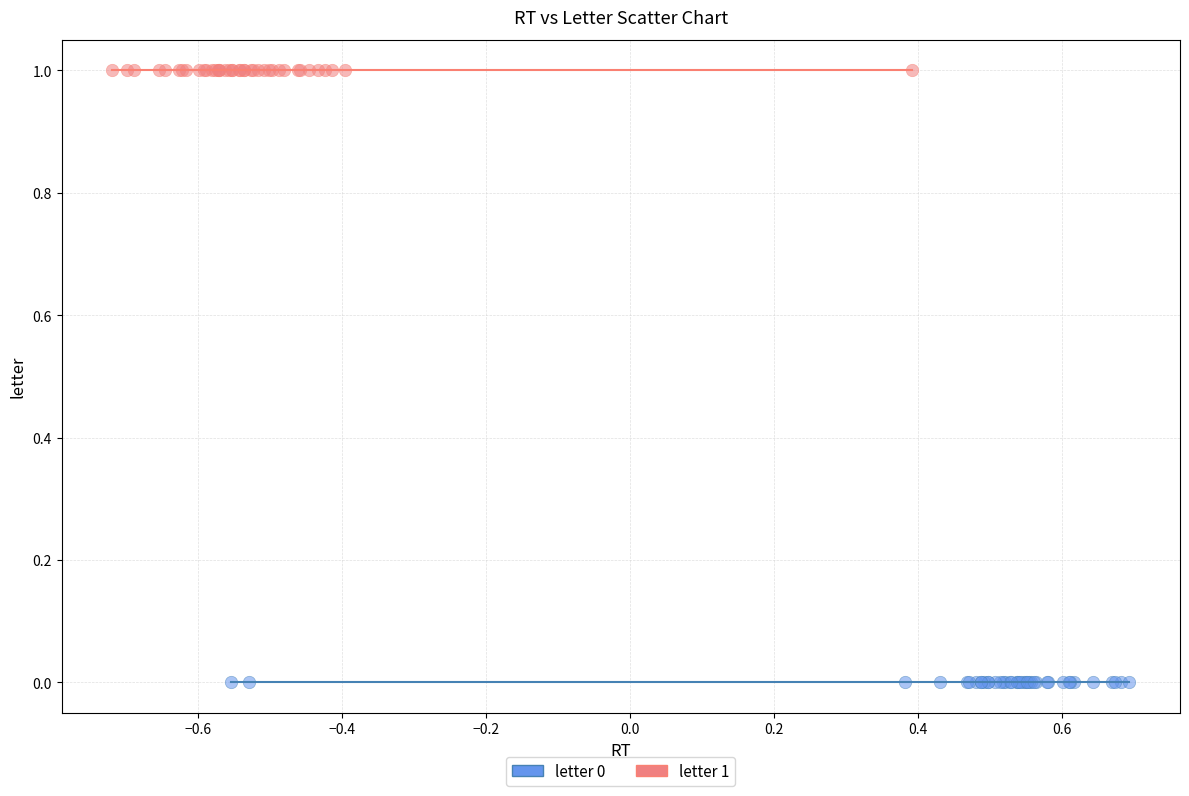

Which series contains the lowest Y value?

letter 0